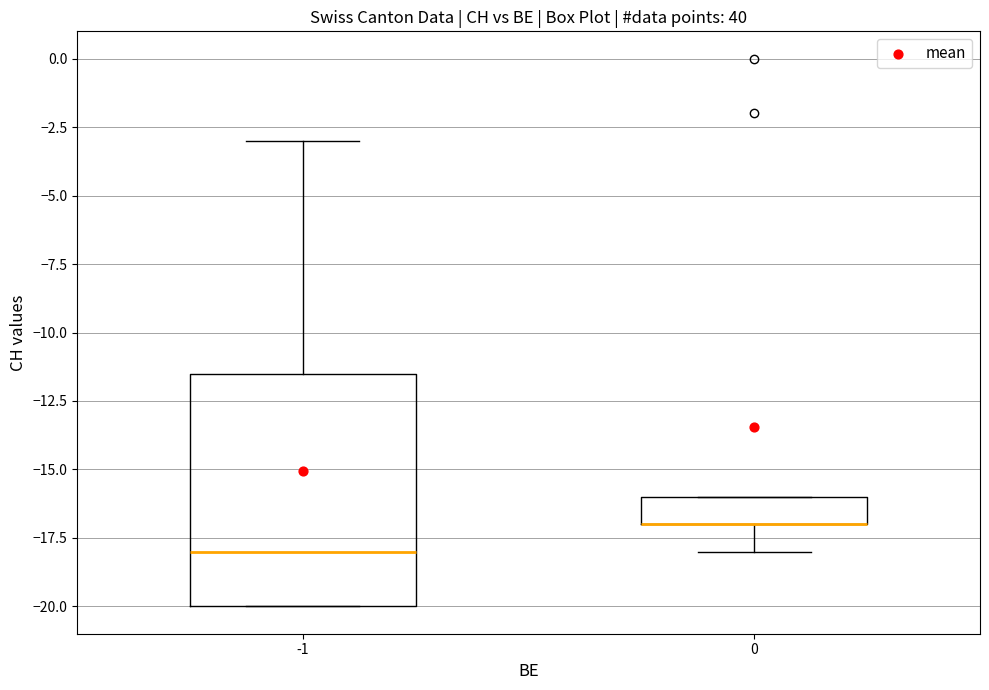

Comparing the boxes themselves (not the whiskers), which one is the tallest?

-1